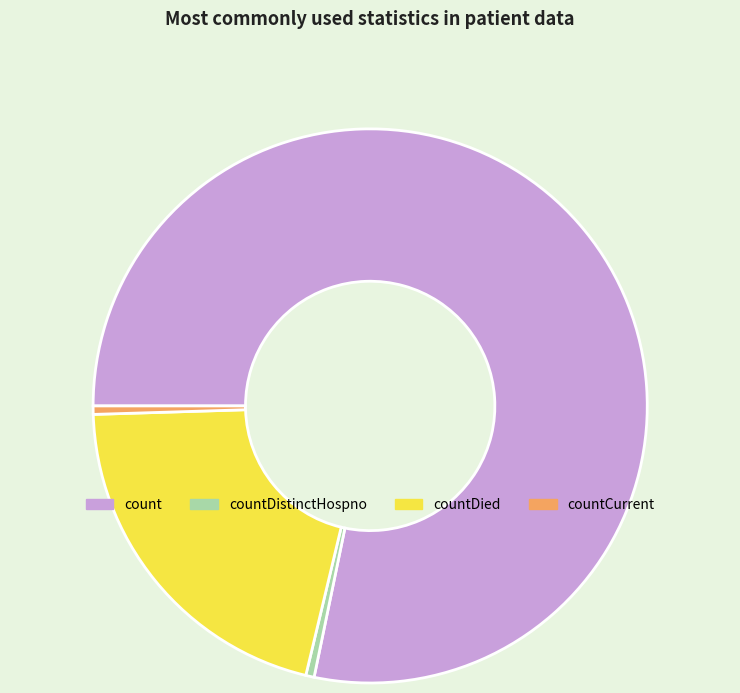

Is it true that count is 78% of the pie?

True